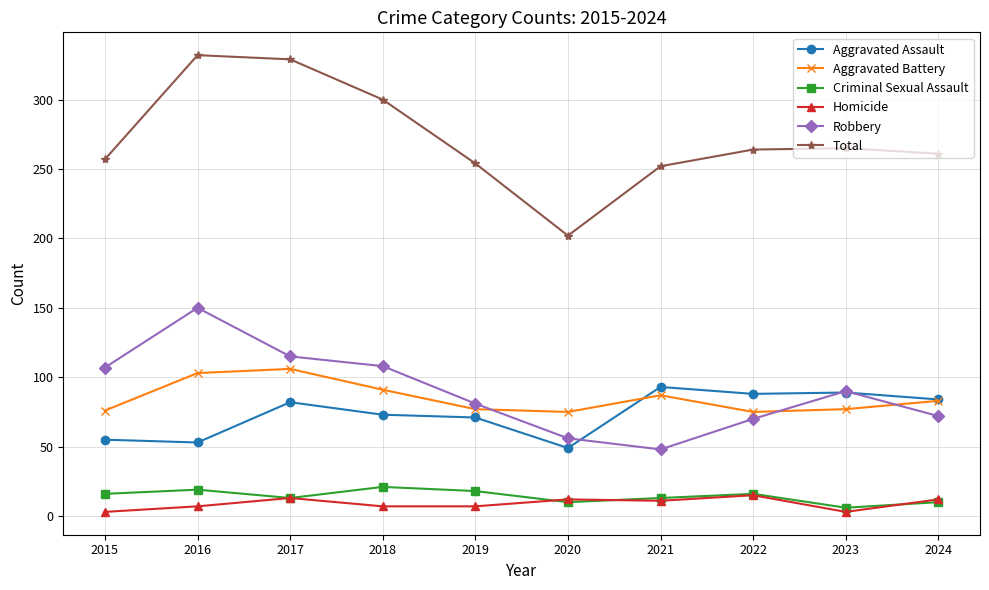

Is this an area chart (filled region under the line)?

No